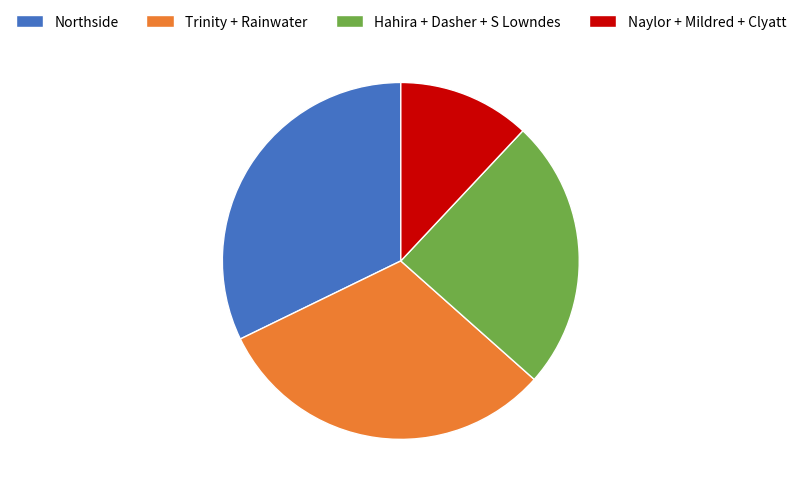

Rank the categories by value from highest to lowest.

Northside, Trinity + Rainwater, Hahira + Dasher + S Lowndes, Naylor + Mildred + Clyatt